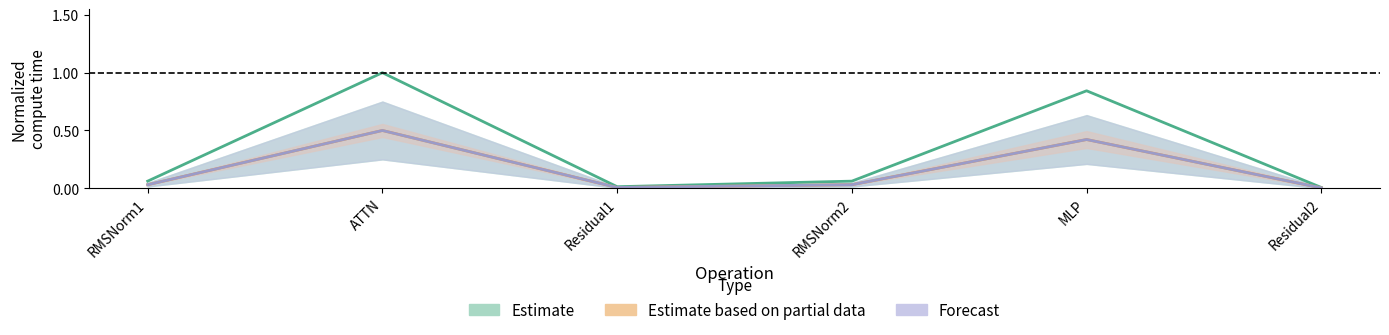

At how many categories does at least one series exceed 0?

6